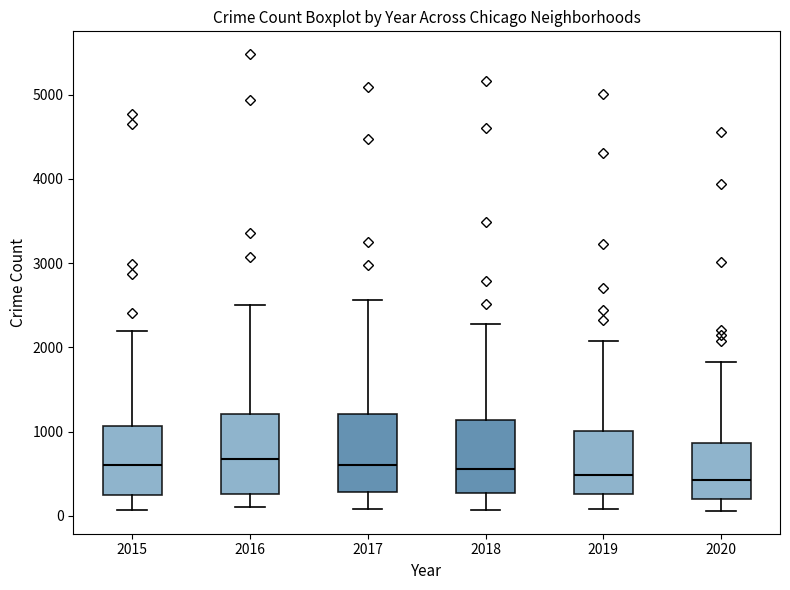

Reading left to right, transcribe this box plot: for each box, give where its median line is, the range the box spans, and where its two whiskers end, as read against the y-axis. The values are not printed on the chart, so give them approximately, as read against the axis.

2015: median 600, box 300 to 1100, whiskers 100 to 2200
2016: median 700, box 300 to 1200, whiskers 100 to 2500
2017: median 600, box 300 to 1200, whiskers 100 to 2600
2018: median 600, box 300 to 1100, whiskers 100 to 2300
2019: median 500, box 300 to 1000, whiskers 100 to 2100
2020: median 400, box 200 to 900, whiskers 100 to 1800